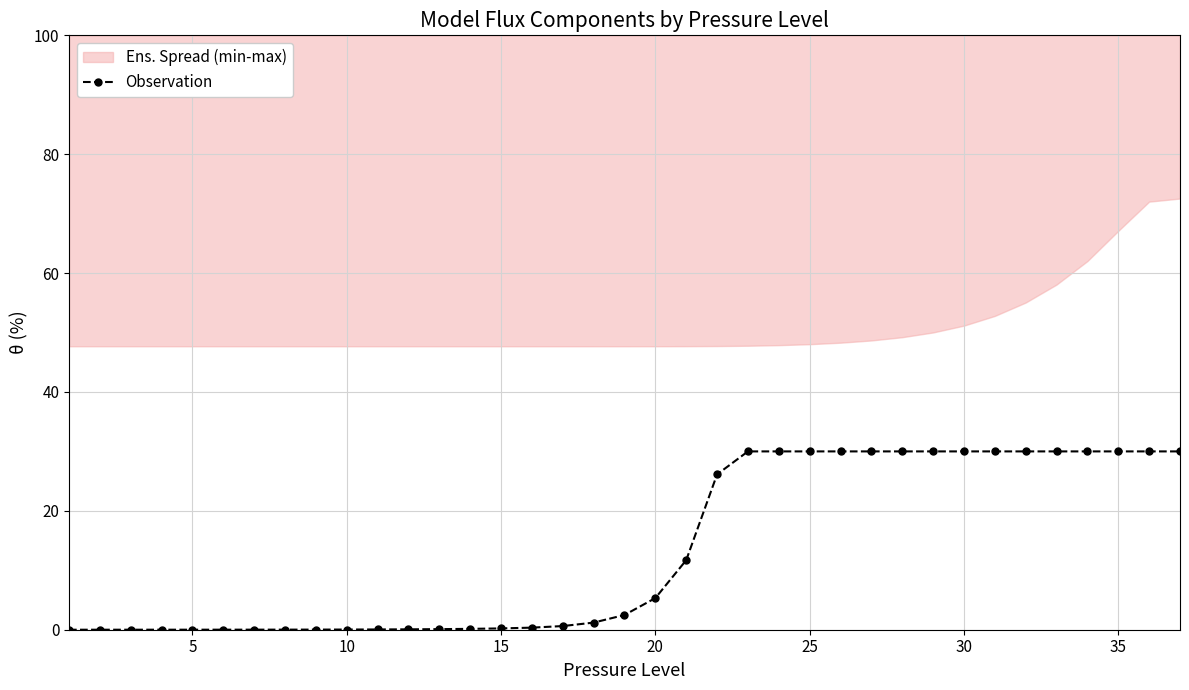

How many data points in Observation are less than 2?

18